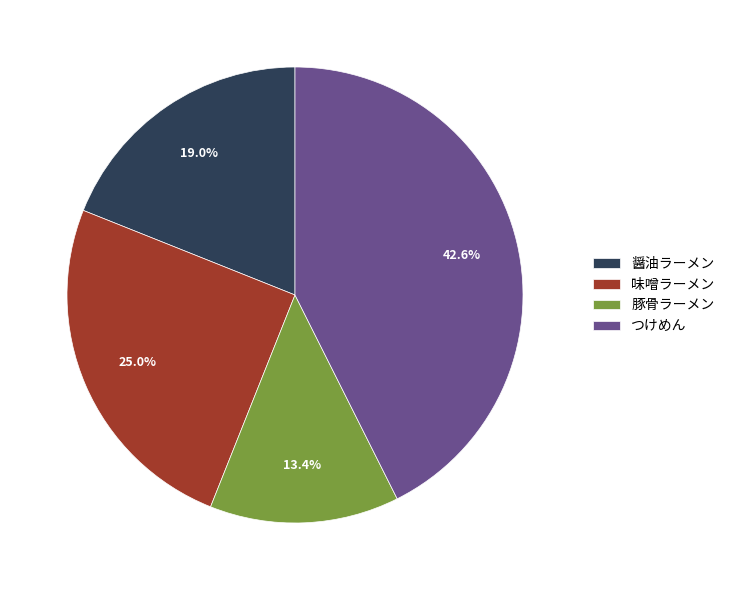

To the nearest percent, what is the combined percentage of 豚骨ラーメン and 味噌ラーメン?

38%